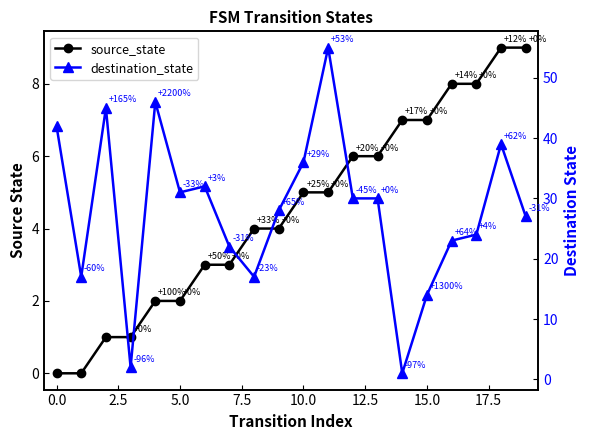

Rank the series by their average value, from highest to lowest.

destination_state, source_state